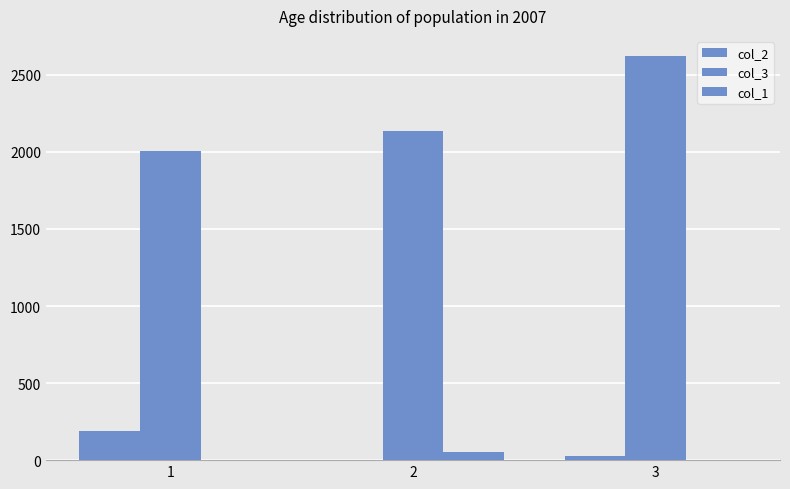

Reading left to right, transcribe all the data shown in this chart.

col_2: 1=192	2=0	3=26
col_3: 1=2004	2=2137	3=2622
col_1: 1=0	2=55	3=0